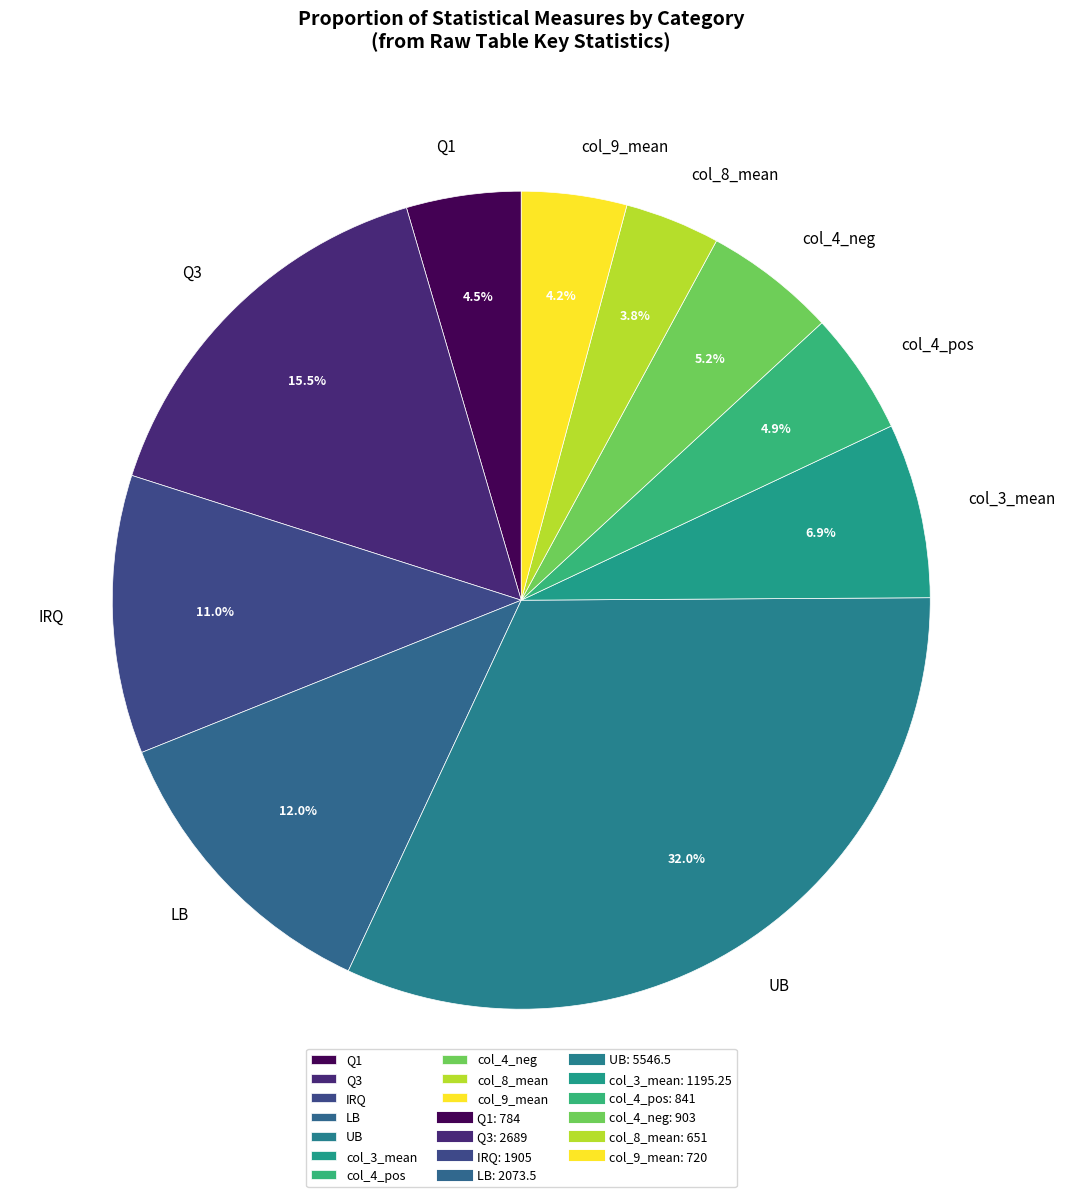

To the nearest percent, what is the average slice percentage?

10%